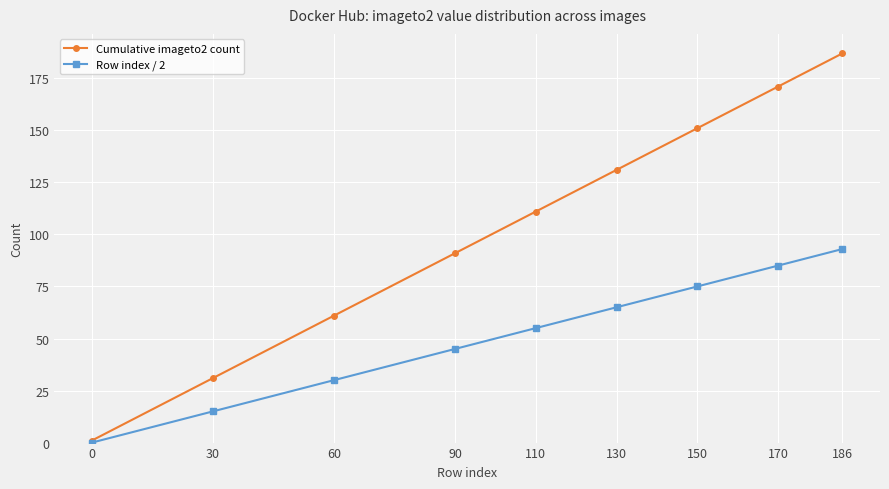

What is the difference between the maximum and minimum values in the Row index / 2 series?

93